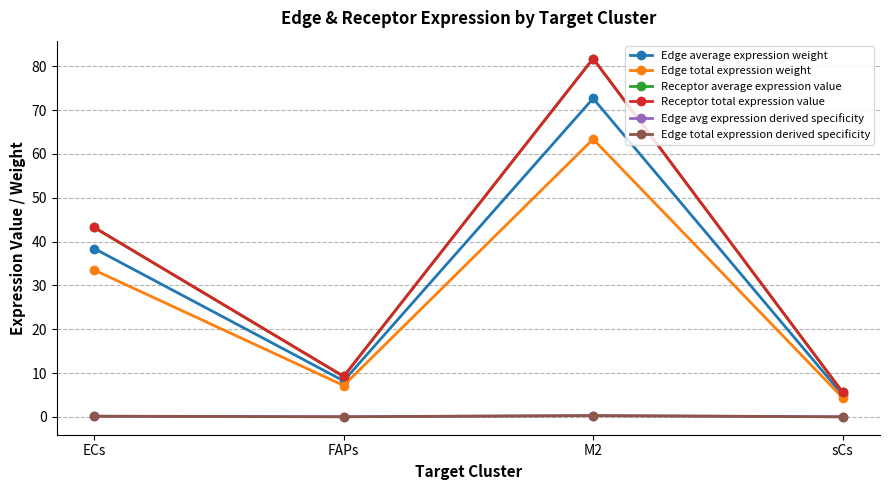

Reading left to right, extract all data points from this chart.

Edge average expression weight: ECs=38.4	FAPs=8.2	M2=72.7	sCs=5.0
Edge total expression weight: ECs=33.5	FAPs=7.2	M2=63.4	sCs=4.4
Receptor average expression value: ECs=43.2	FAPs=9.2	M2=81.7	sCs=5.7
Receptor total expression value: ECs=43.2	FAPs=9.2	M2=81.7	sCs=5.7
Edge avg expression derived specificity: ECs=0.2	FAPs=0.0	M2=0.3	sCs=0.0
Edge total expression derived specificity: ECs=0.1	FAPs=0.0	M2=0.3	sCs=0.0